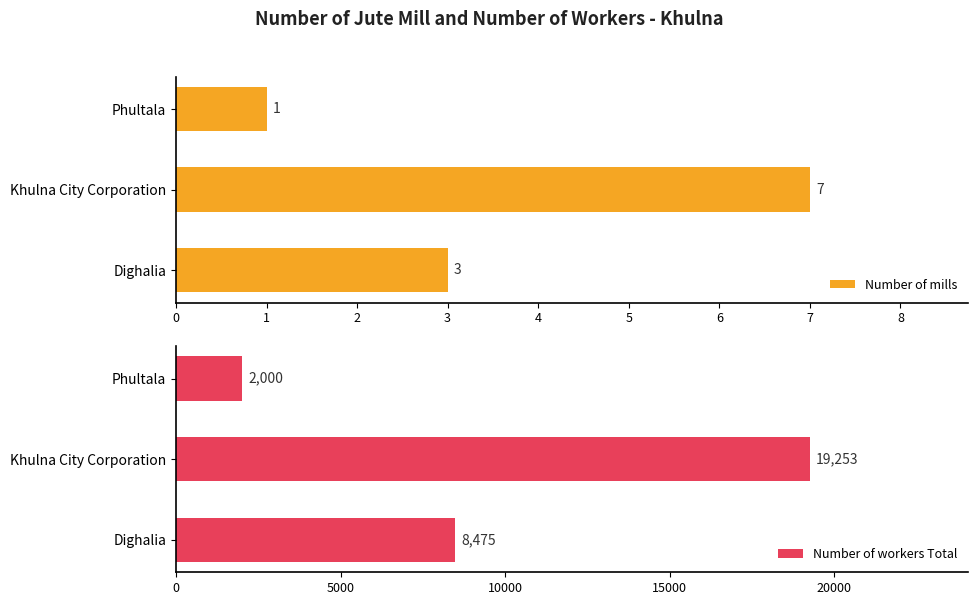

How many series are shown in this chart?

2